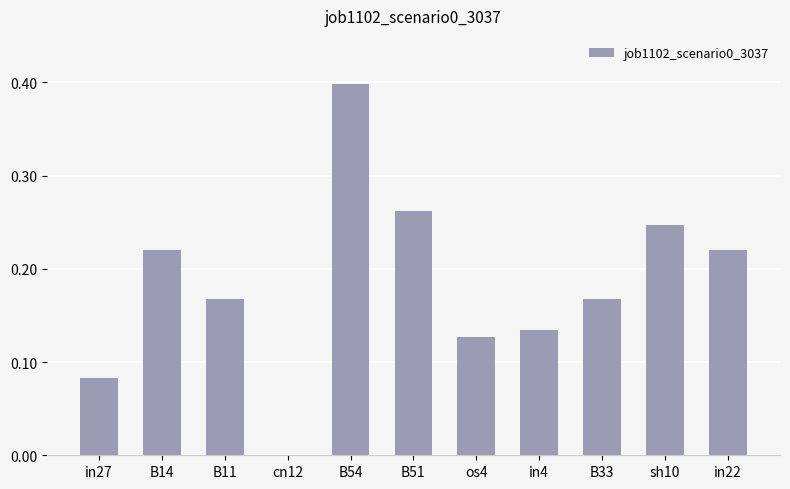

True or false: the data shows 0.4 at sh10.

False